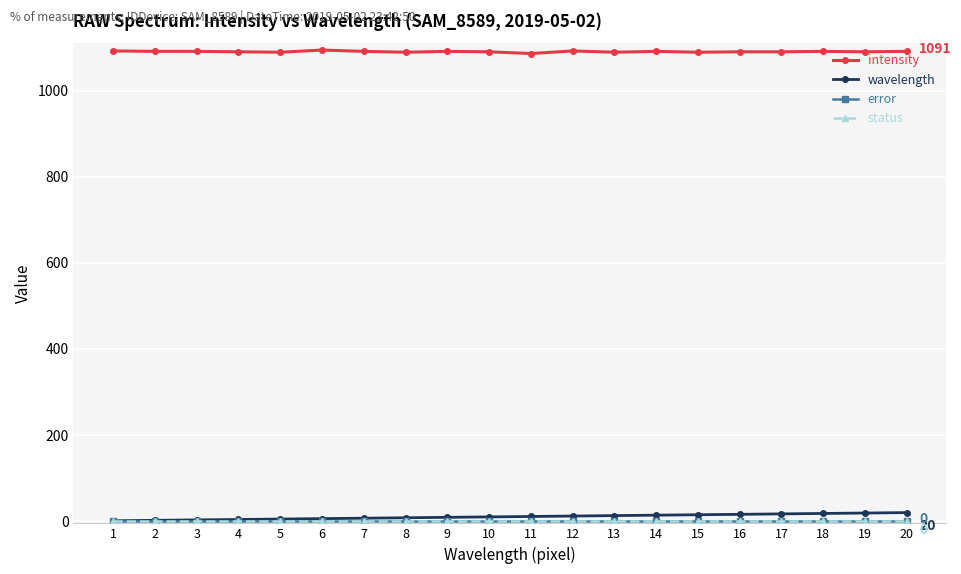

At which category is the sum across all series the highest?

20